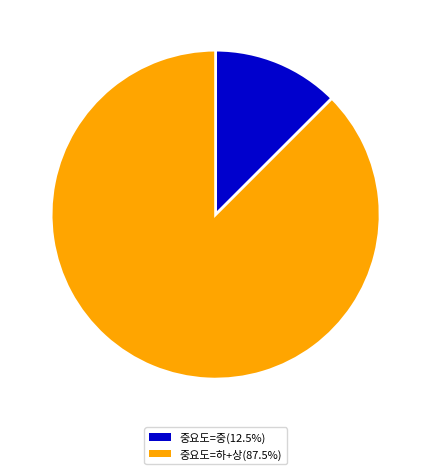

Is there a majority slice in this chart?

Yes